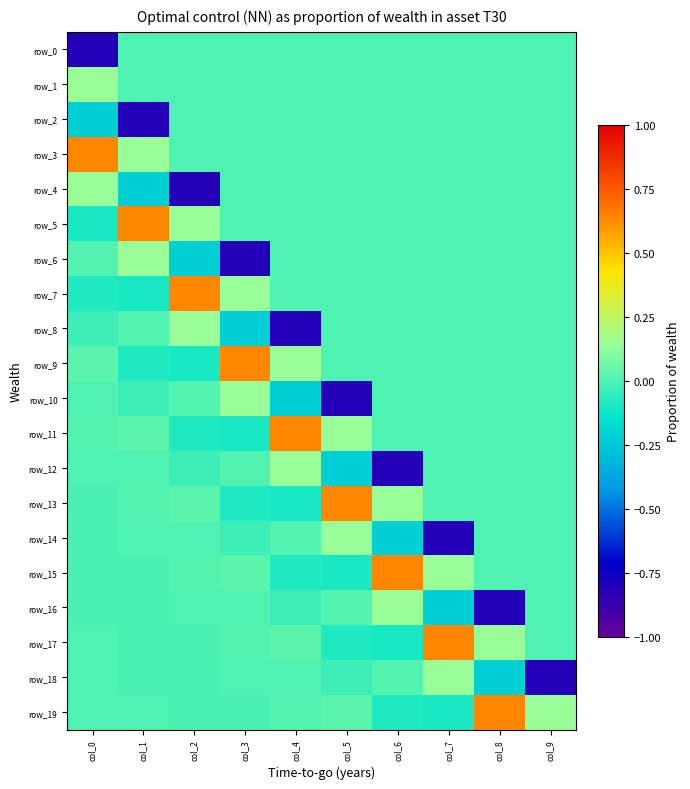

At how many categories does at least one series exceed 0?

10